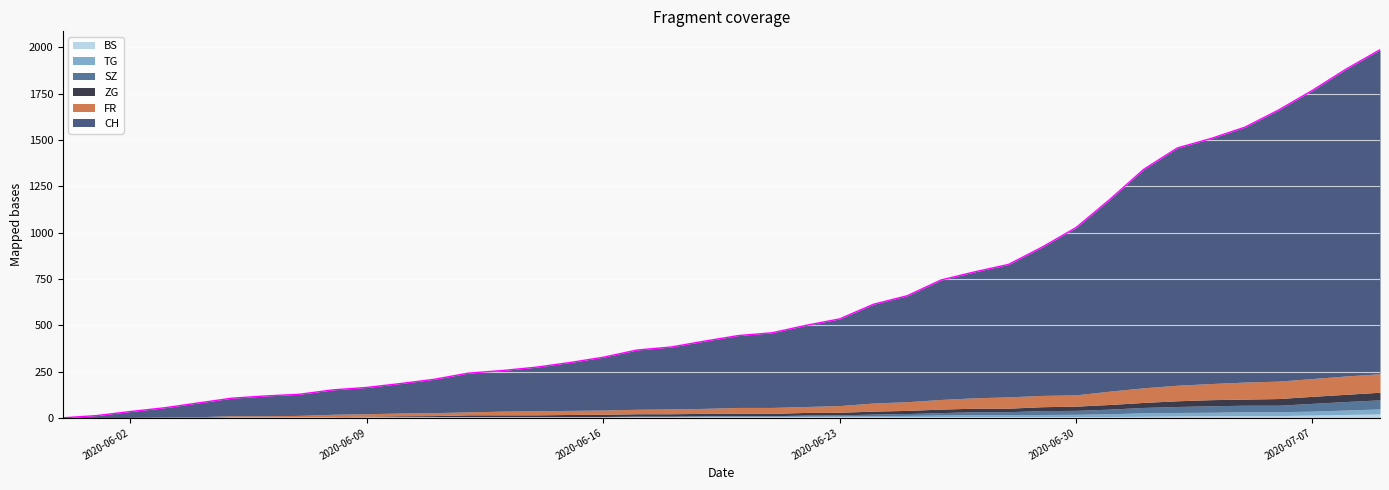

What is the total value across all series at 2020-06-14?

273